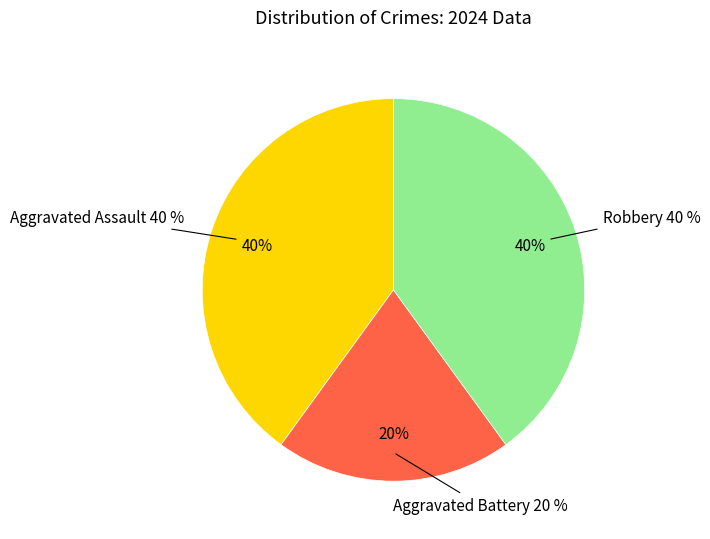

Which category has the smallest portion of the pie?

Aggravated Battery